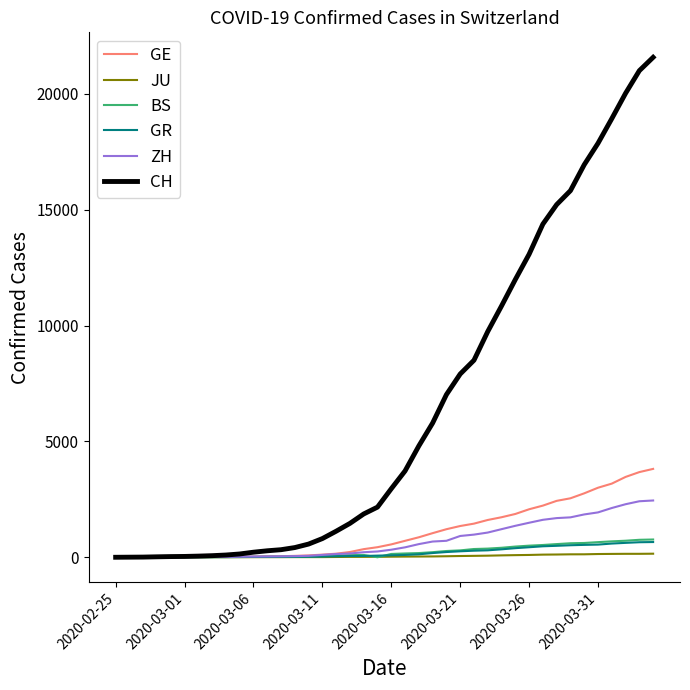

Which series has the largest total across all categories?

CH